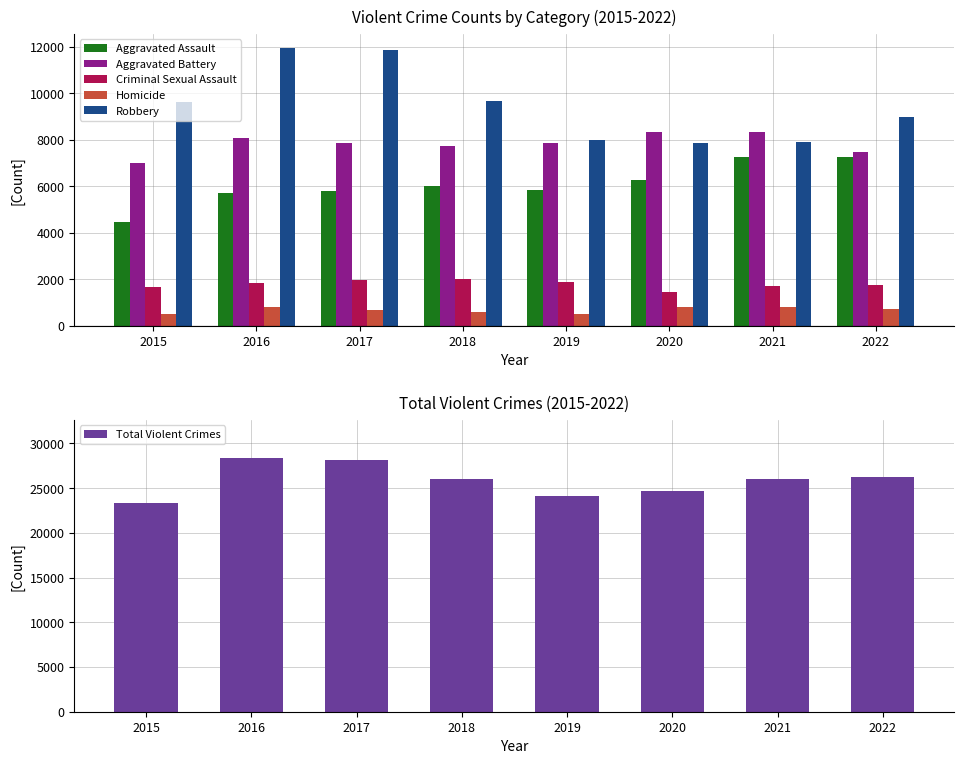

At which label does Homicide first exceed 717?

2016